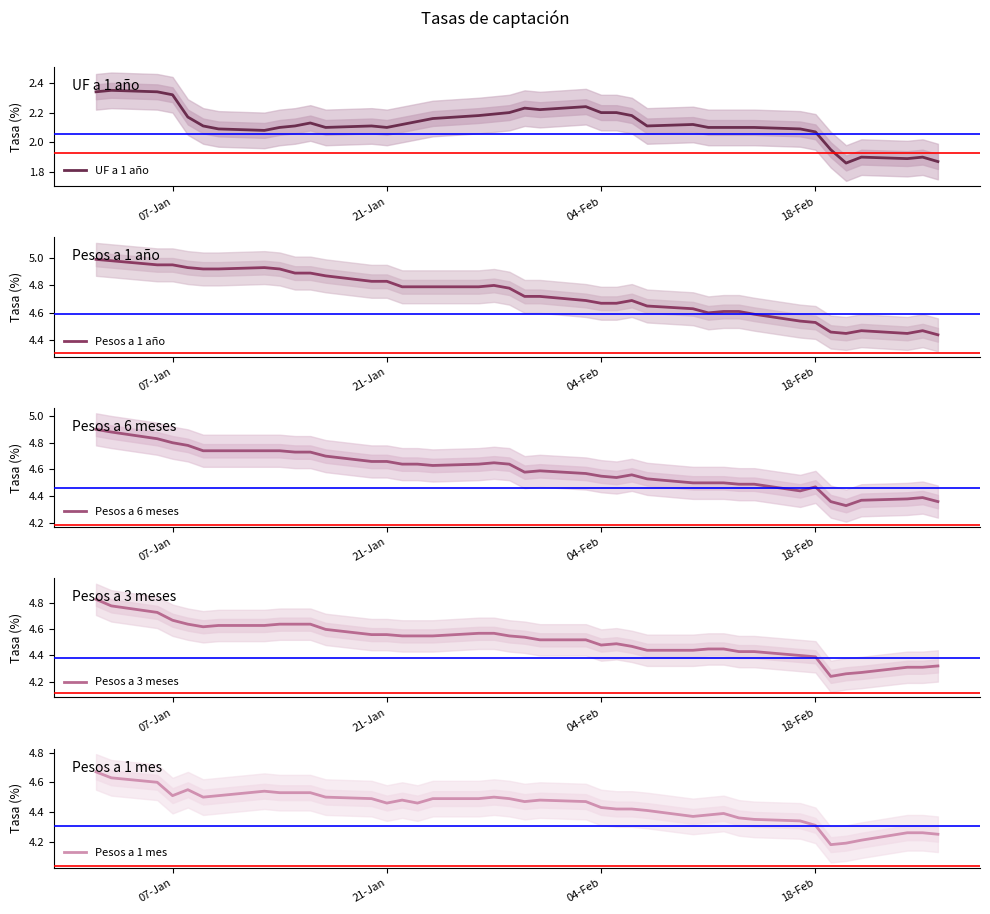

Is it true that UF a 1 año equals 0.7 at 04-Feb?

False